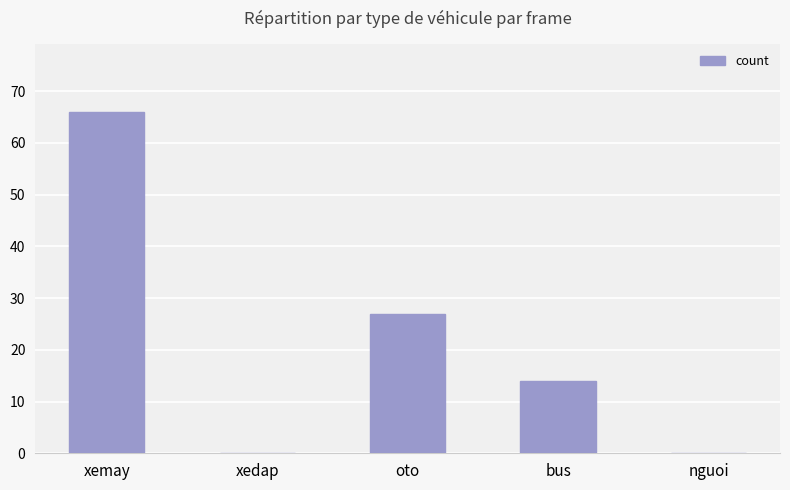

What is the maximum value shown in the chart?

66